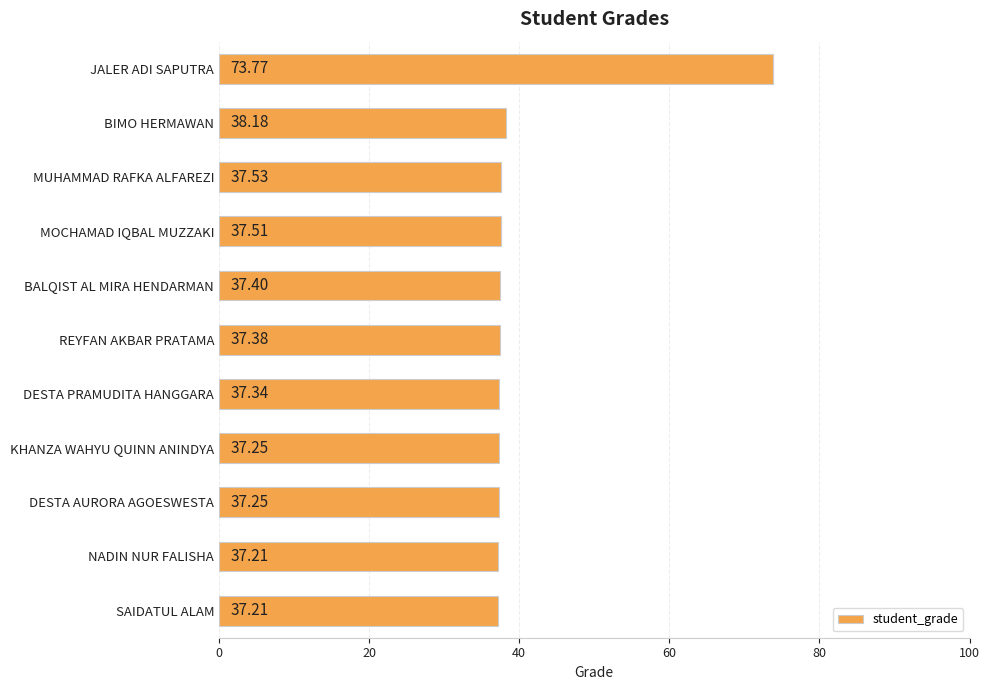

Which has a higher value, MUHAMMAD RAFKA ALFAREZI or DESTA AURORA AGOESWESTA?

MUHAMMAD RAFKA ALFAREZI